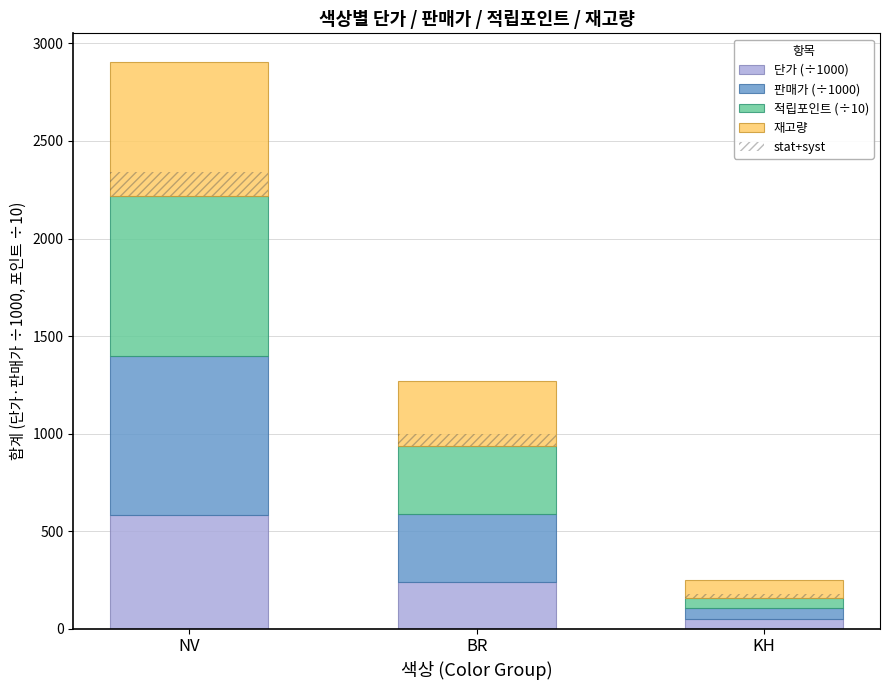

How many bars are there in total?

15